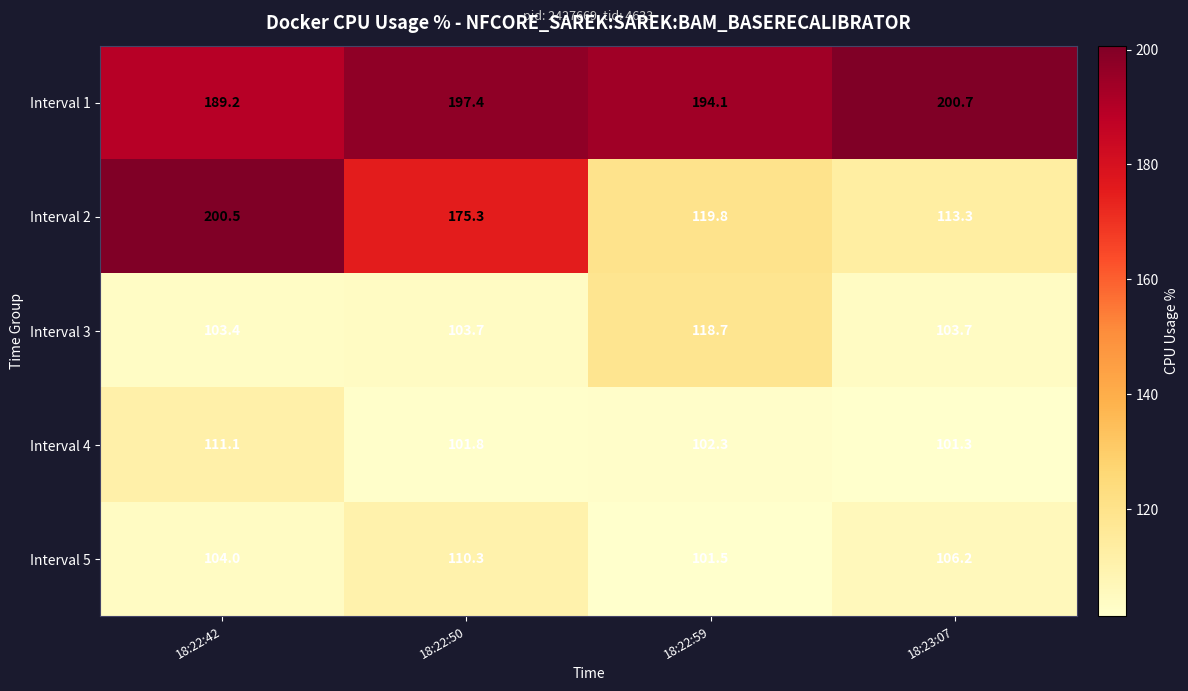

What is the minimum value shown in the chart?

101.3